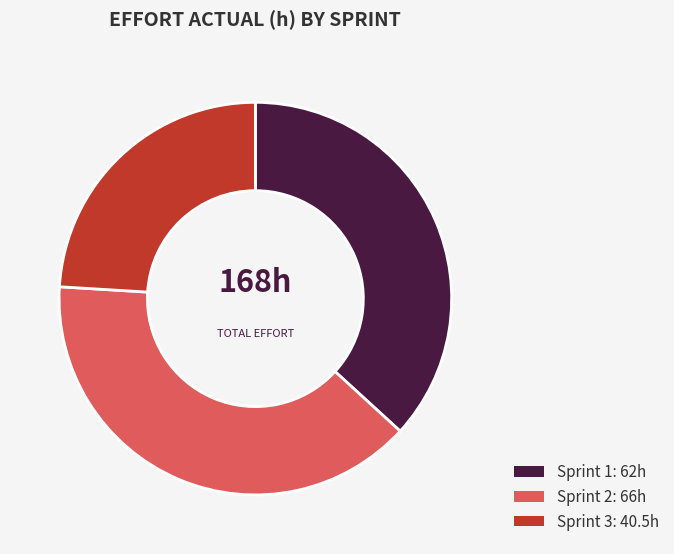

How many slices are in this pie chart?

3